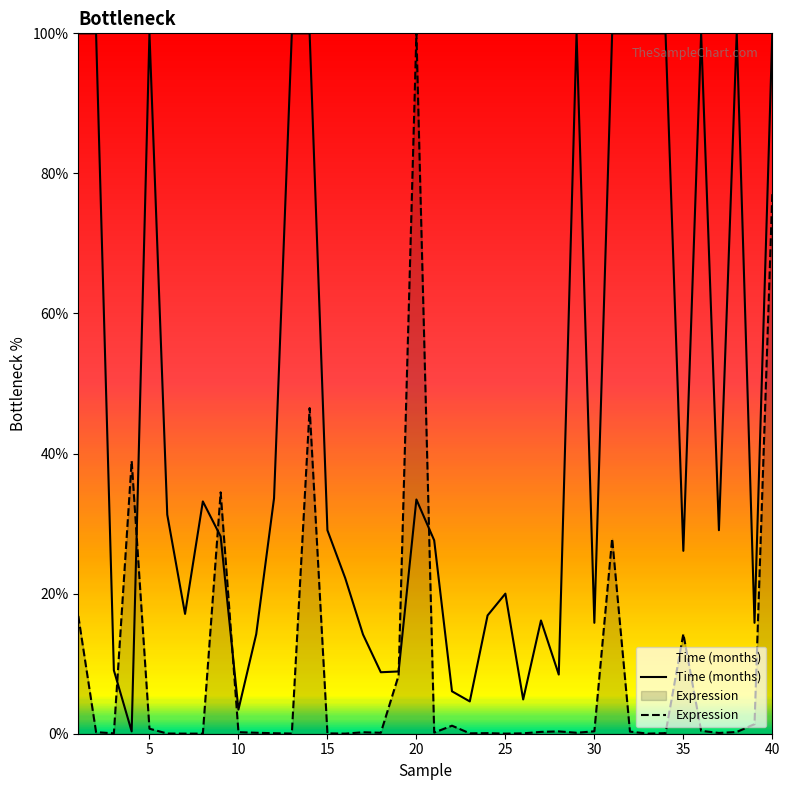

What is the sum of all Expression values?

371.3